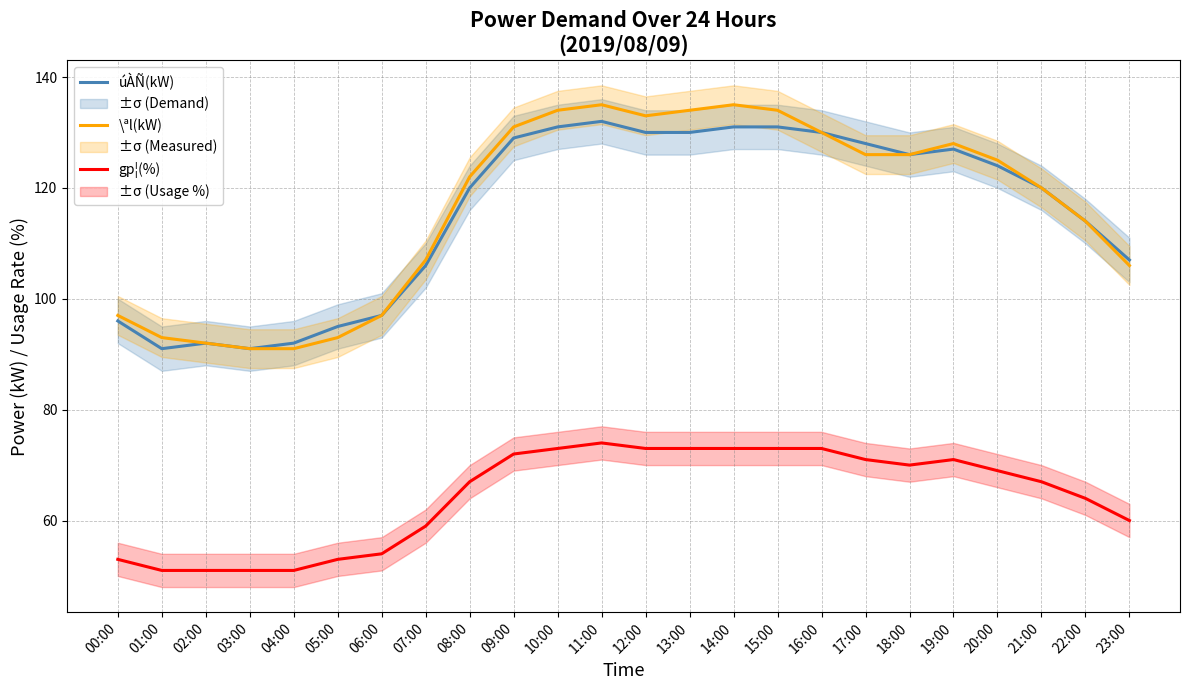

What is the value of the úÀÑ(kW) point at the 8th from the left?

106